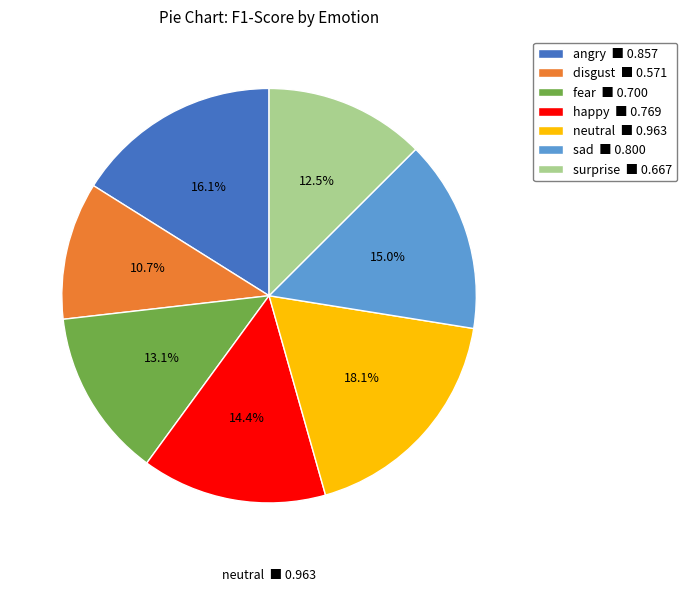

What percentage is the angry slice, to the nearest percent?

16%